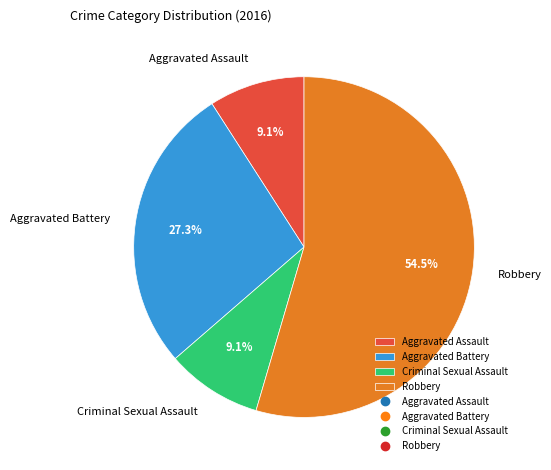

What percentage is NOT represented by Aggravated Battery?

72.7%